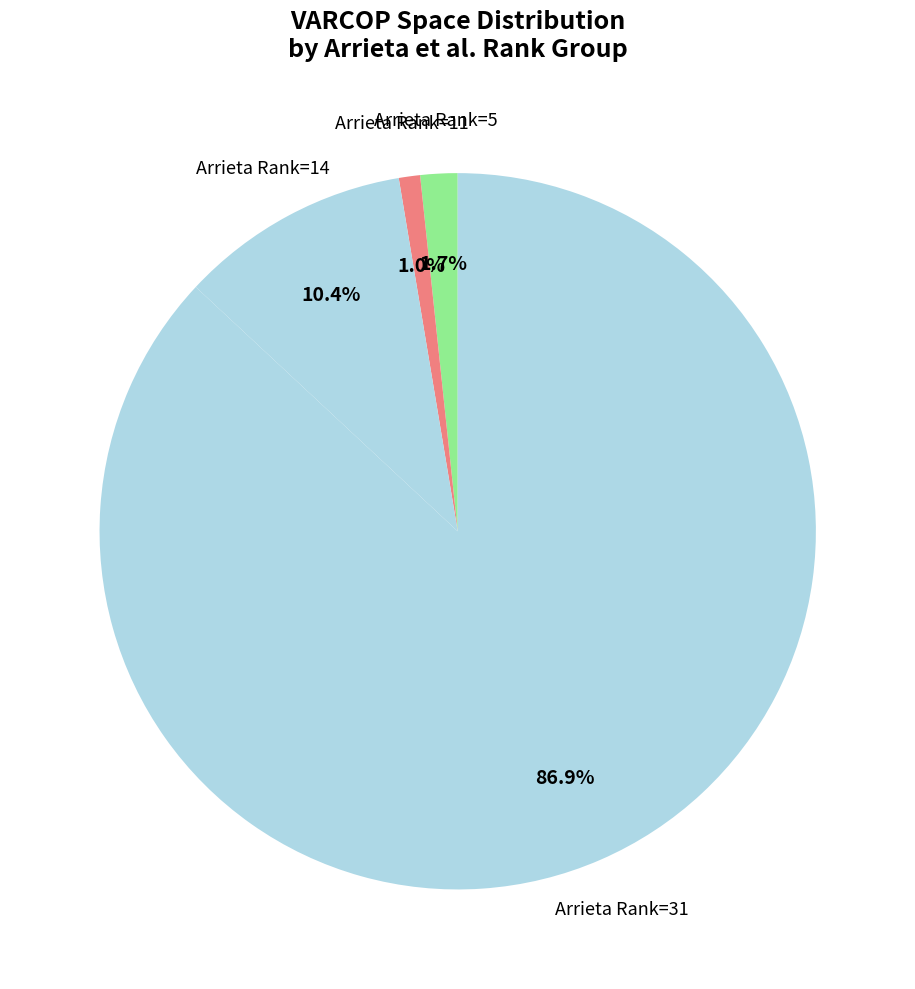

How many slices are in this pie chart?

4